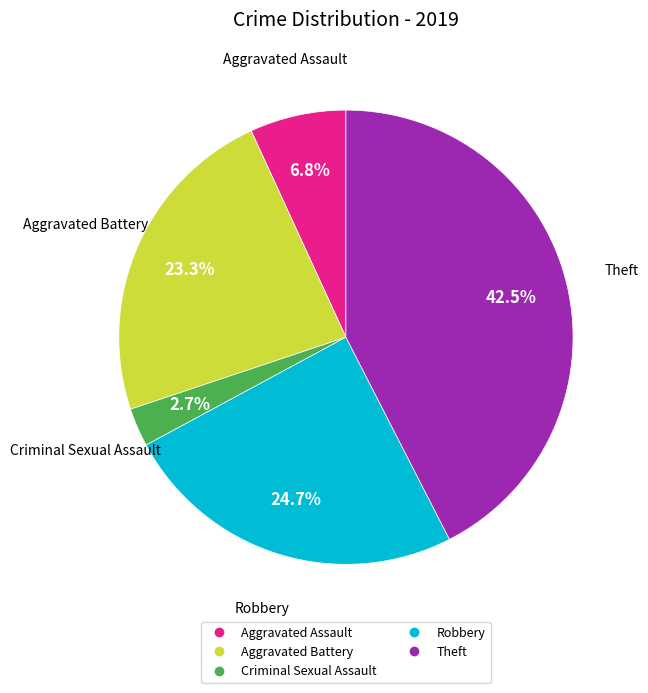

Is there a majority slice in this chart?

No